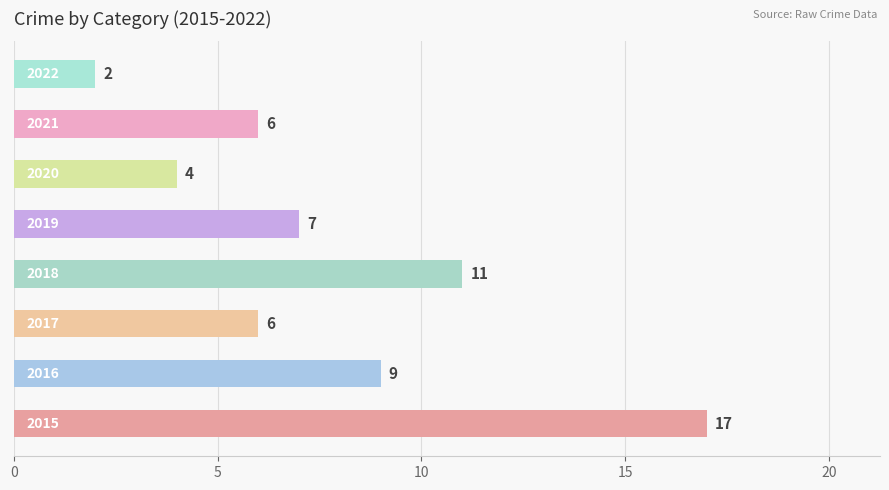

What is the difference between the maximum and second lowest values?

13